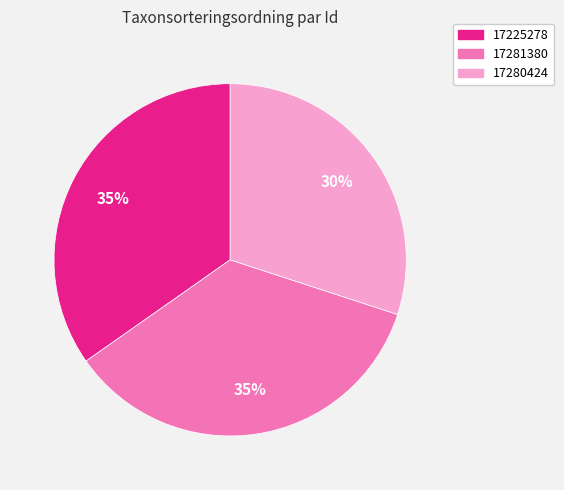

To the nearest percent, what portion does 17281380 represent?

35%